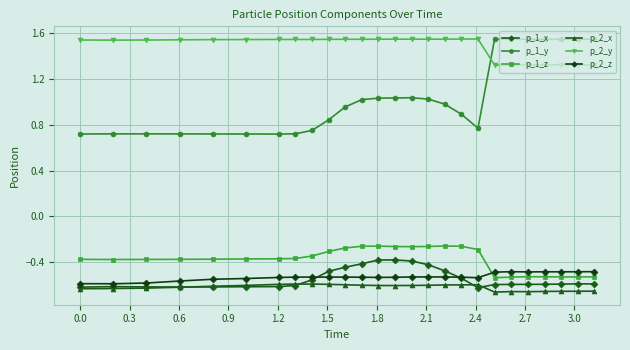

How many lines are shown in the chart?

6